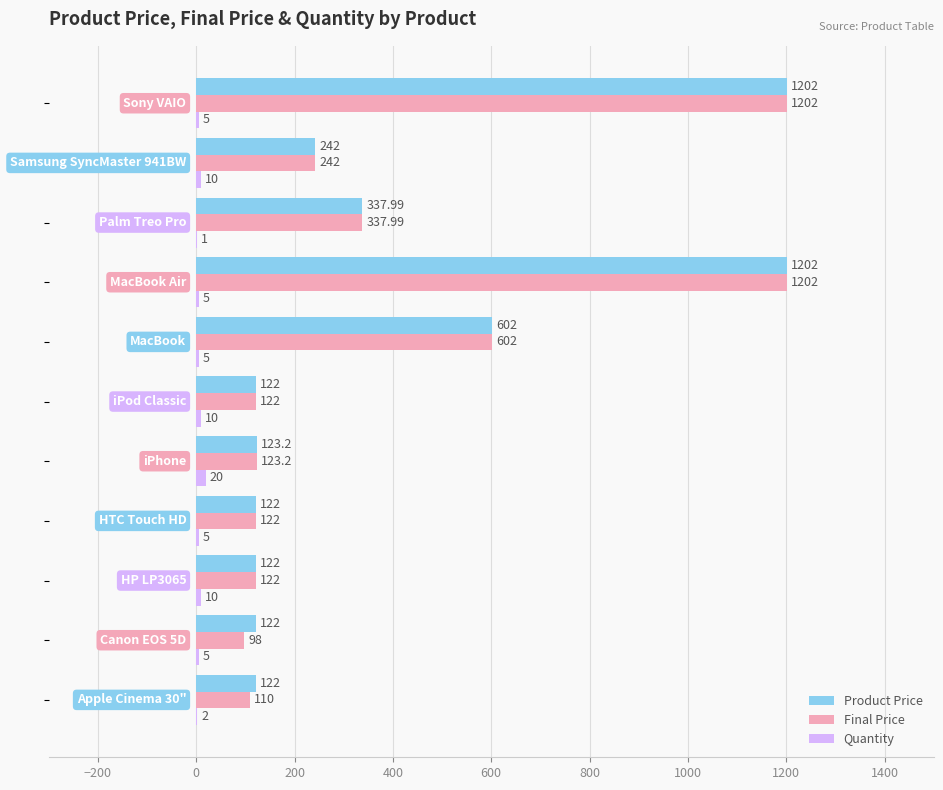

Which series has the largest total across all categories?

Product Price